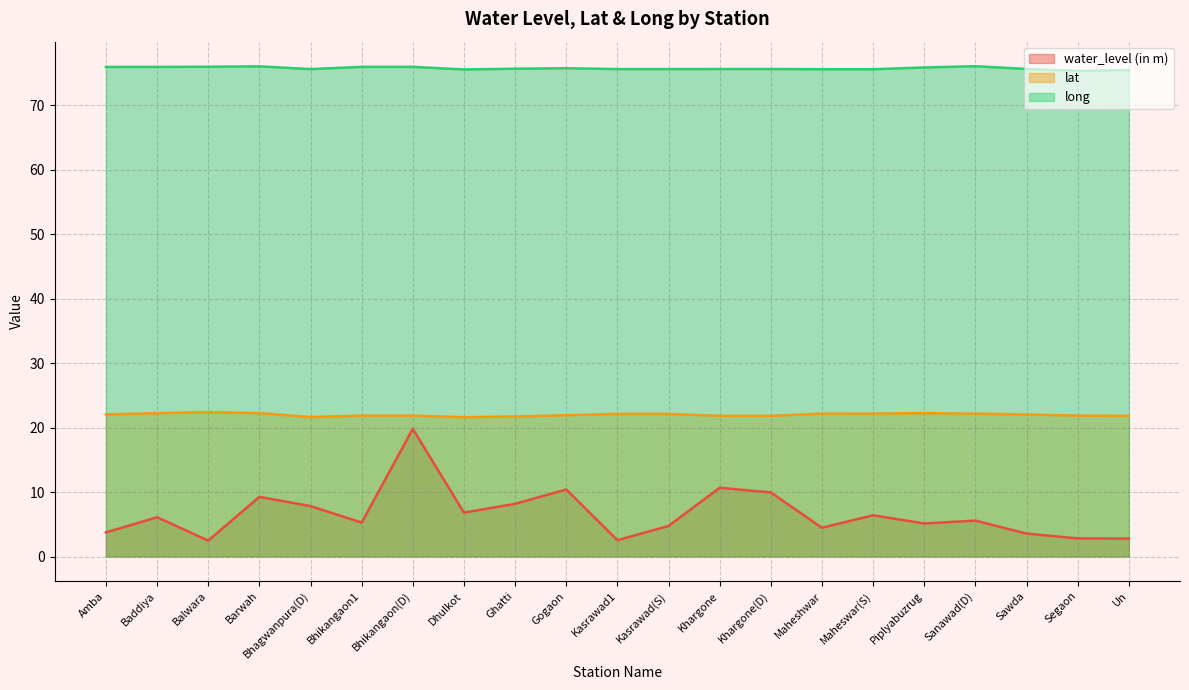

True or false: water_level (in m) and long intersect in this chart.

False